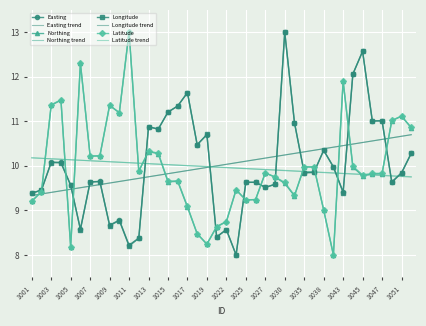

Is this an area chart (filled region under the line)?

No